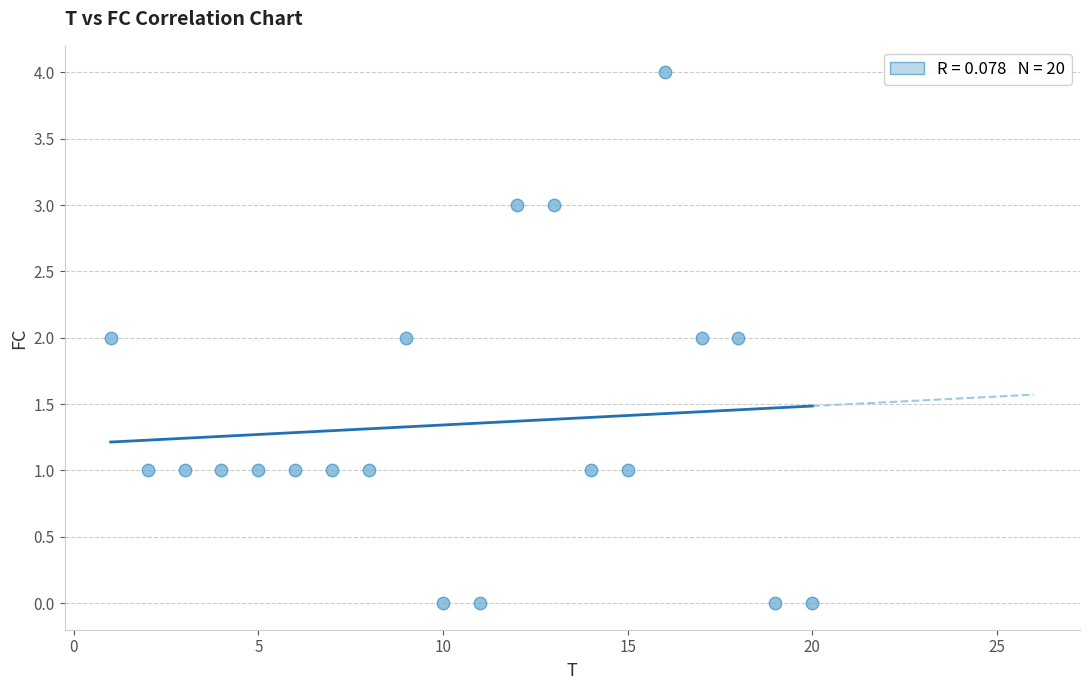

What is the range of Y values (max minus min)?

4